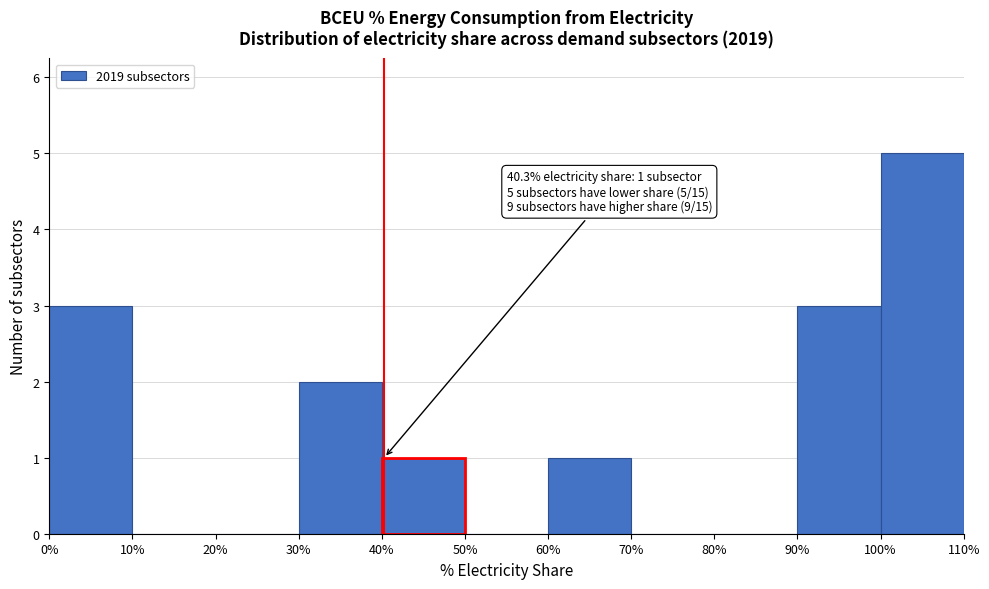

Over which range of the x-axis is the bar tallest?

100% to 110%